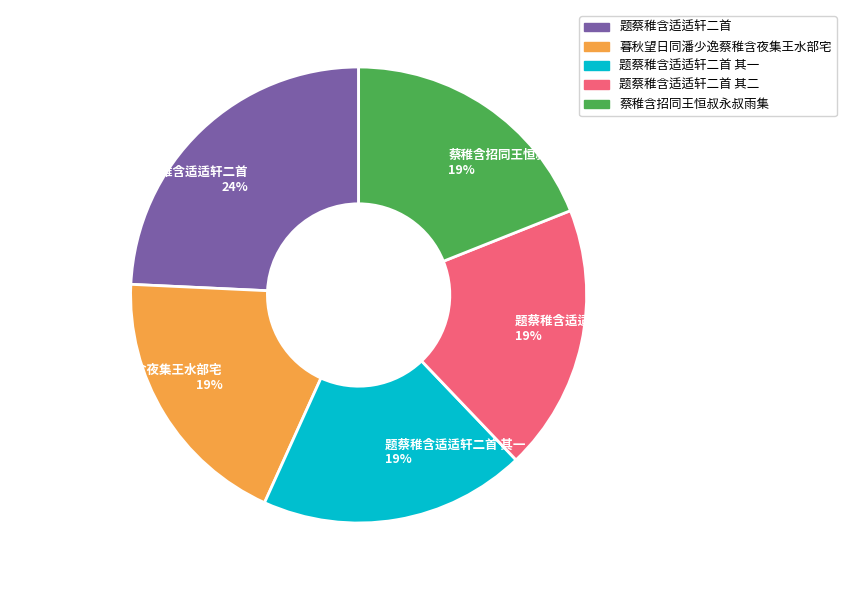

How many segments does this pie chart have?

5